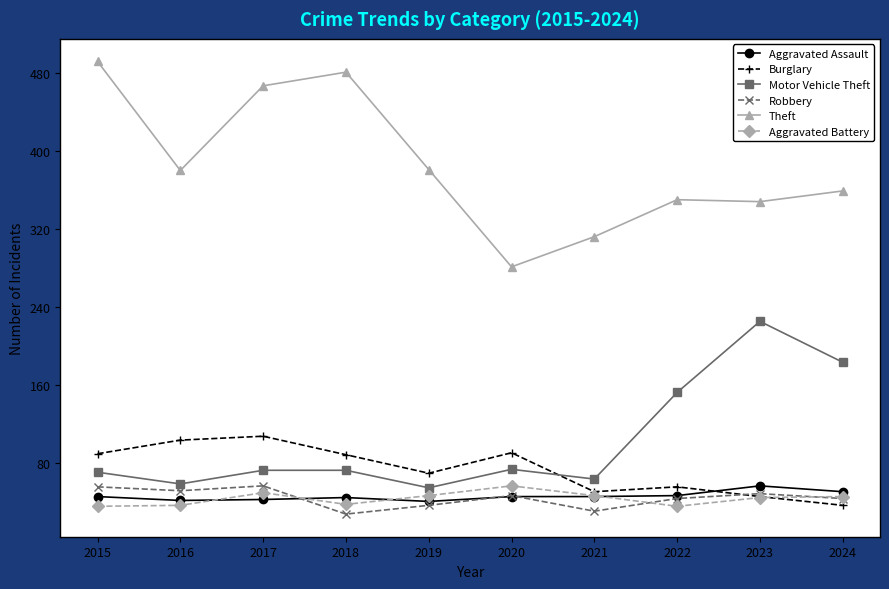

How many intersections are there between Robbery and Burglary?

1